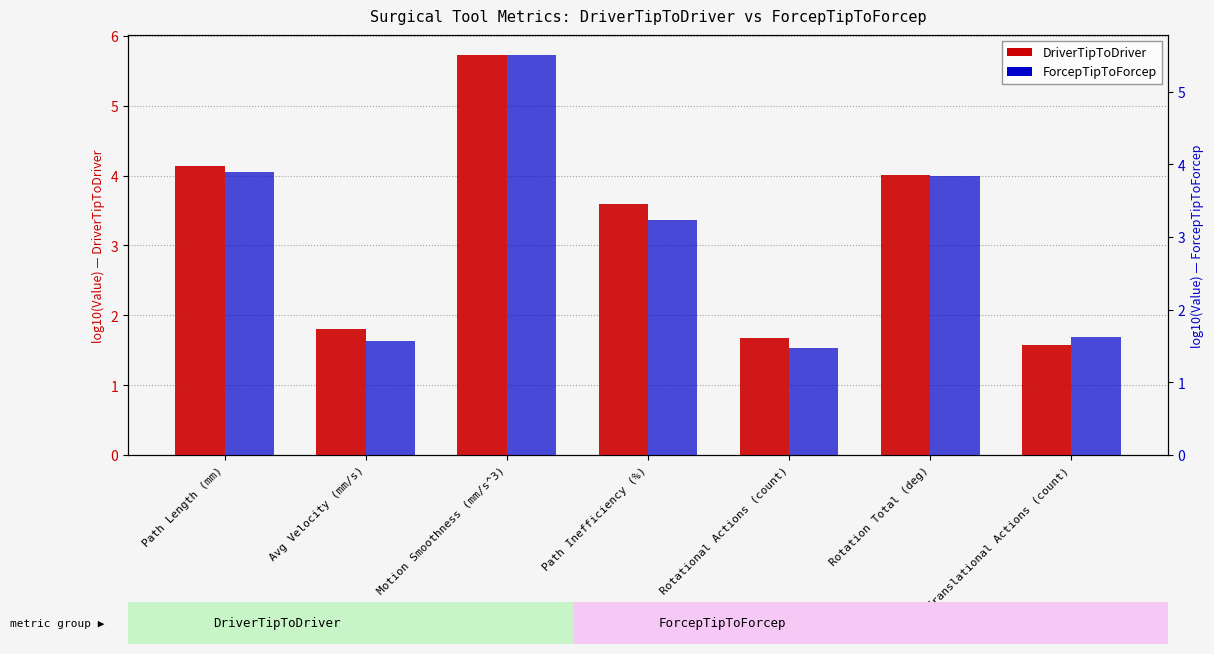

Which series has the largest total across all categories?

DriverTipToDriver